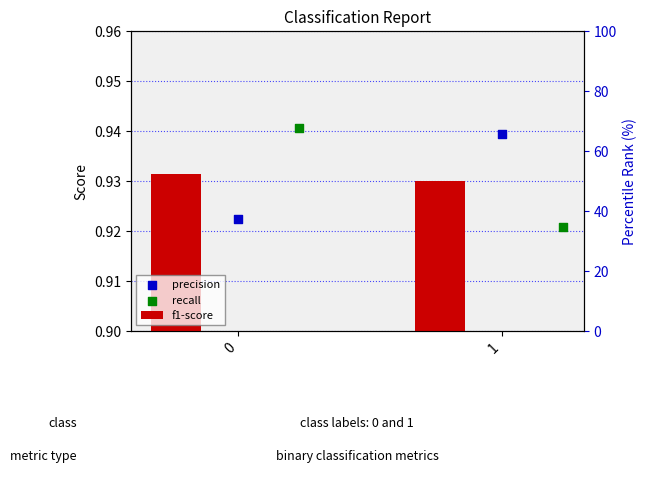

Which series reaches the maximum Y coordinate?

recall